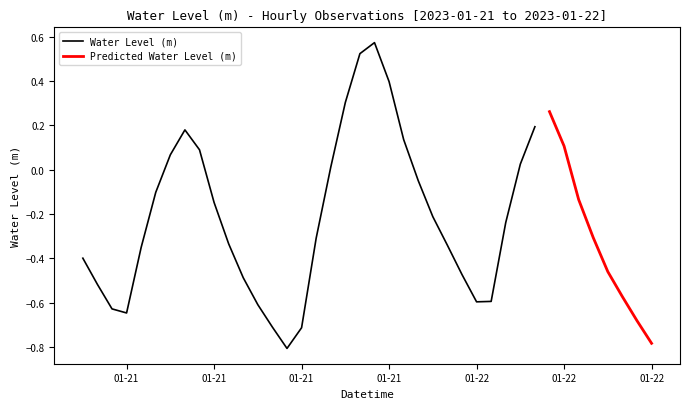

What is the label of the 31st point from the right?

2023-01-21 09:00:00